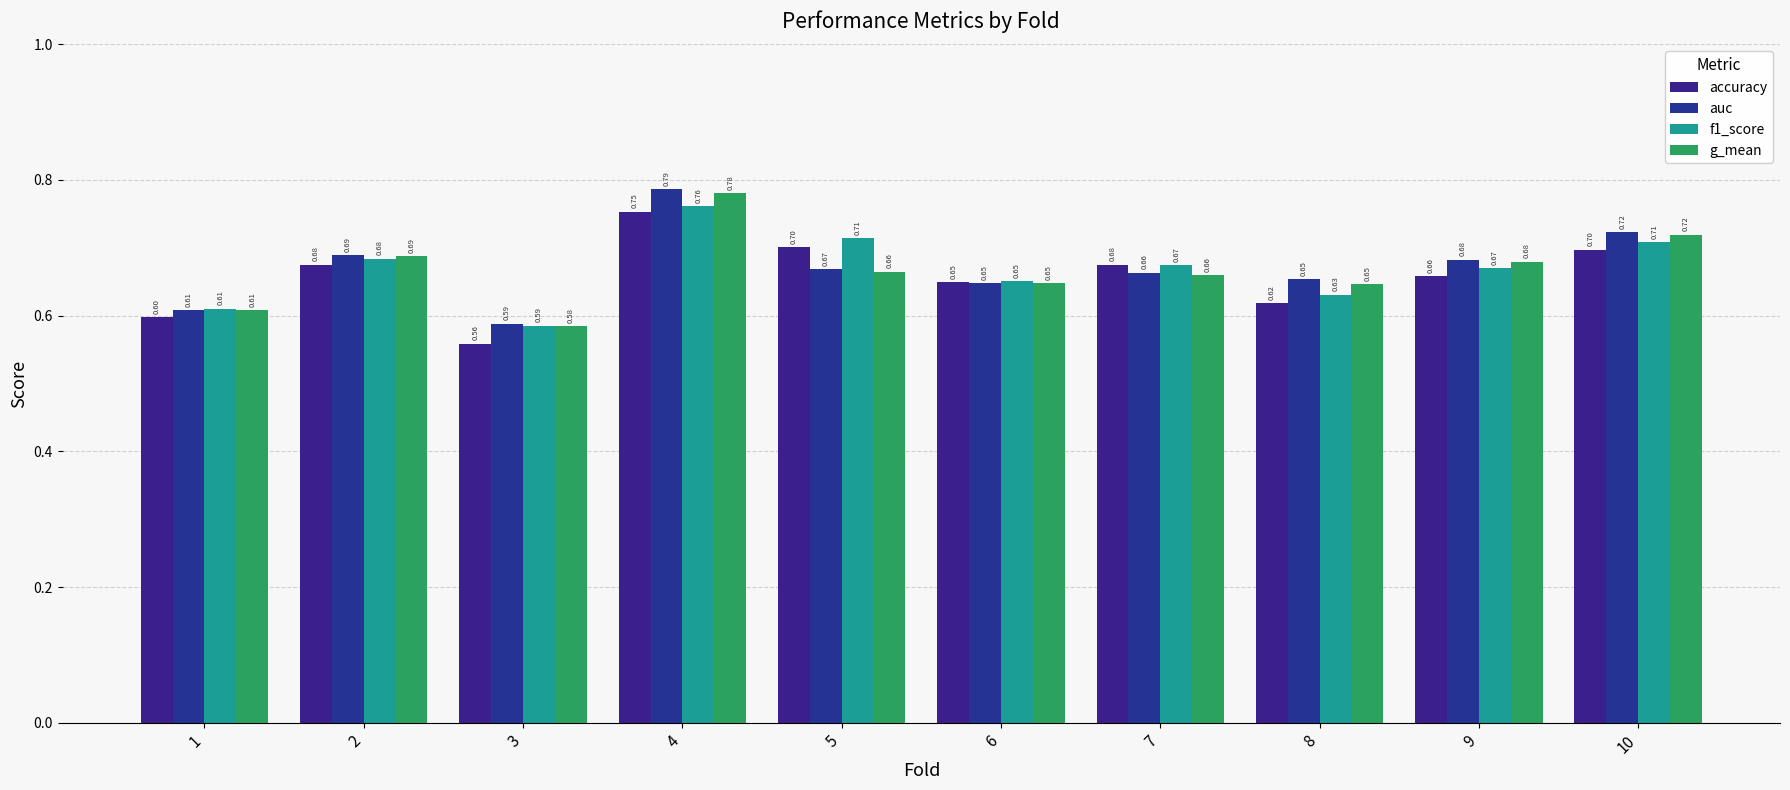

Rank the series by their maximum value, from lowest to highest.

accuracy, f1_score, g_mean, auc